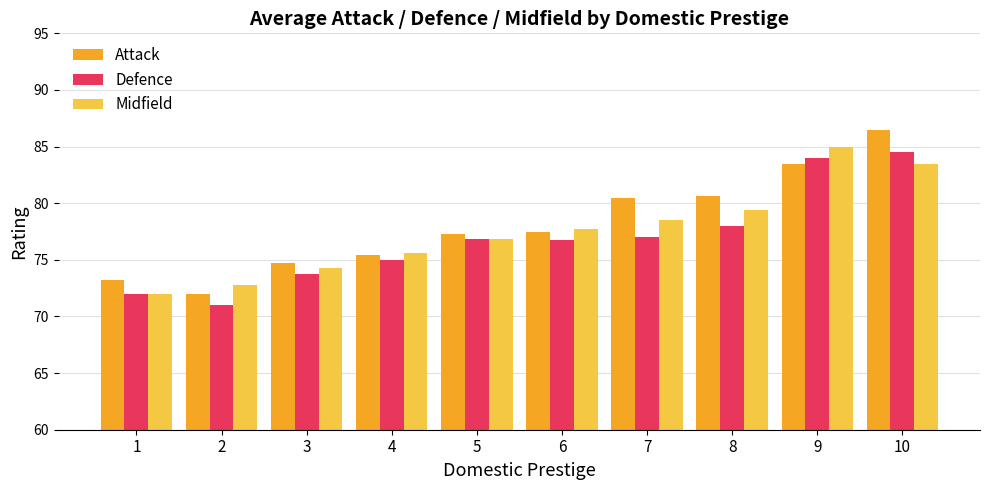

Read the Attack value at 3.

74.8